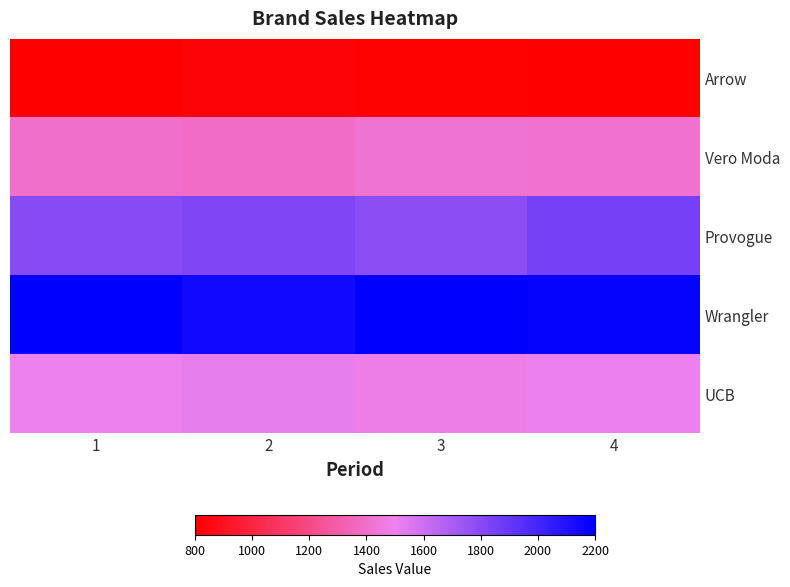

How many categories are shown in the chart?

4